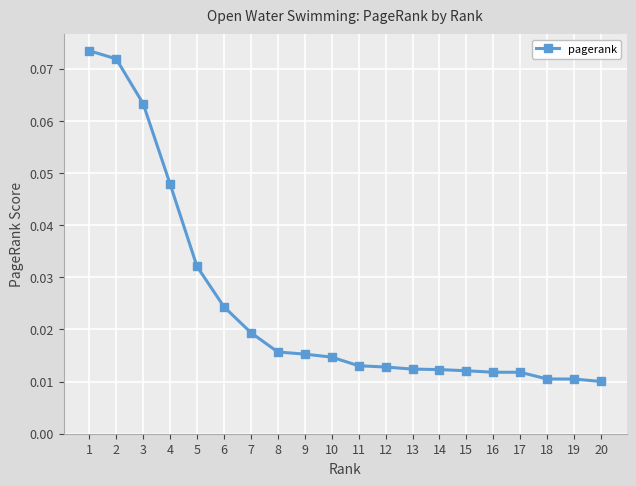

Count the number of categories in the chart.

20